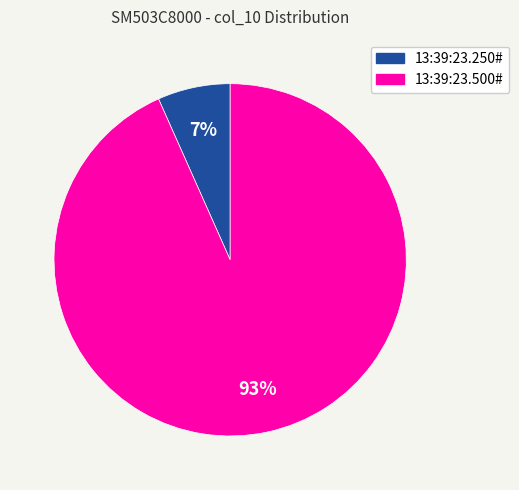

The 13:39:23.250# slice represents 7% of the pie. True or false?

True